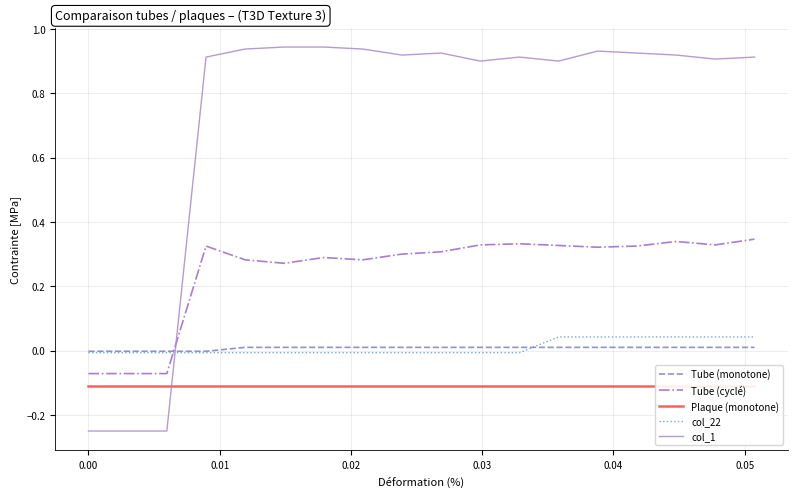

How many values in Tube (cyclé) are below zero?

3